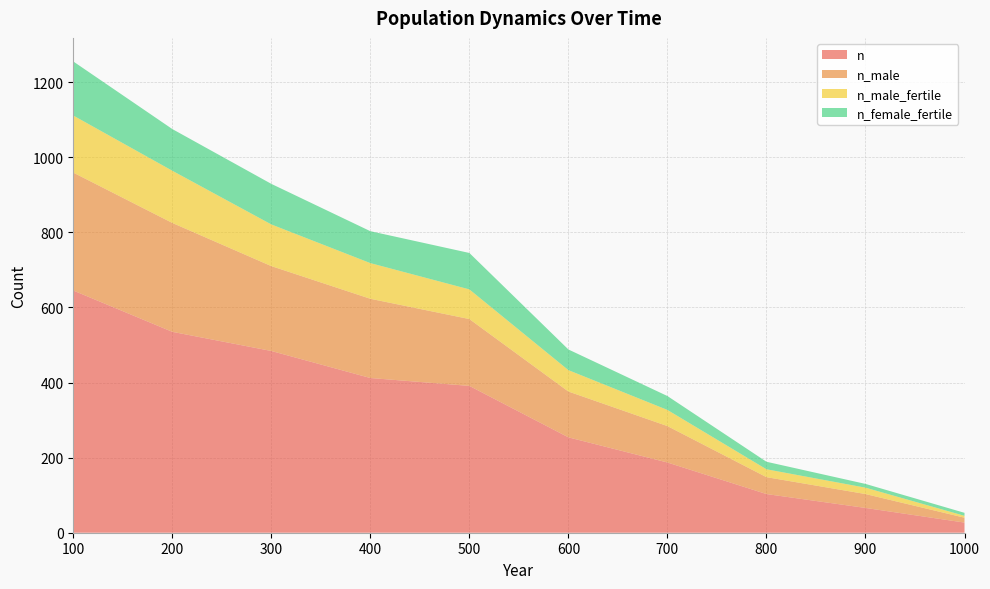

Reading left to right, list all the values displayed in this chart.

n: 645	535	484	412	391	254	187	103	66	27
n_male: 314	290	226	211	178	122	97	45	37	13
n_male_fertile: 152	139	111	95	79	57	43	21	17	5
n_female_fertile: 144	111	108	85	97	55	37	20	10	8